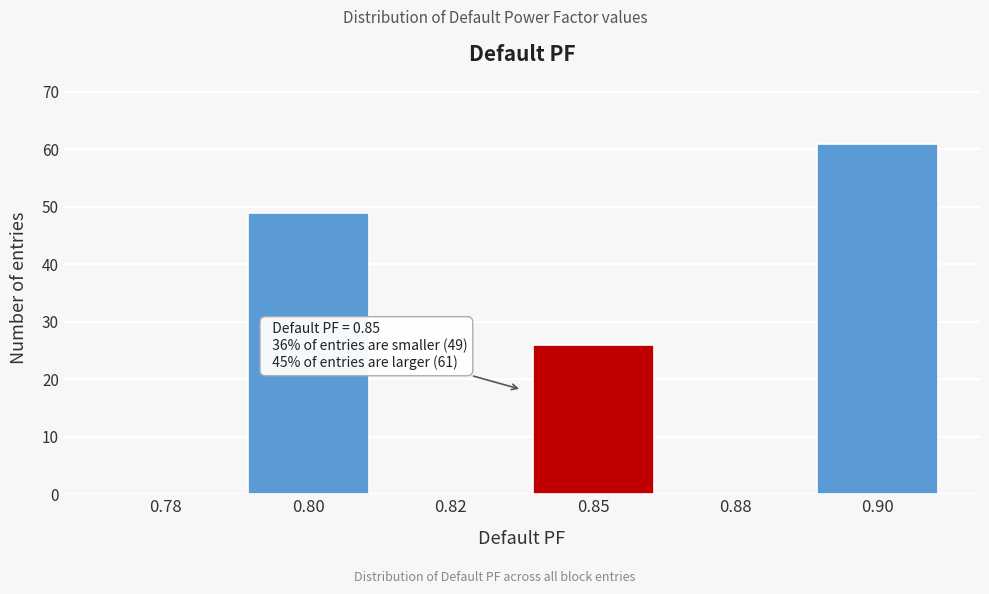

Reading right to left, what are all the values shown in this chart?

0.90=61	0.88=0	0.85=26	0.82=0	0.80=49	0.78=0